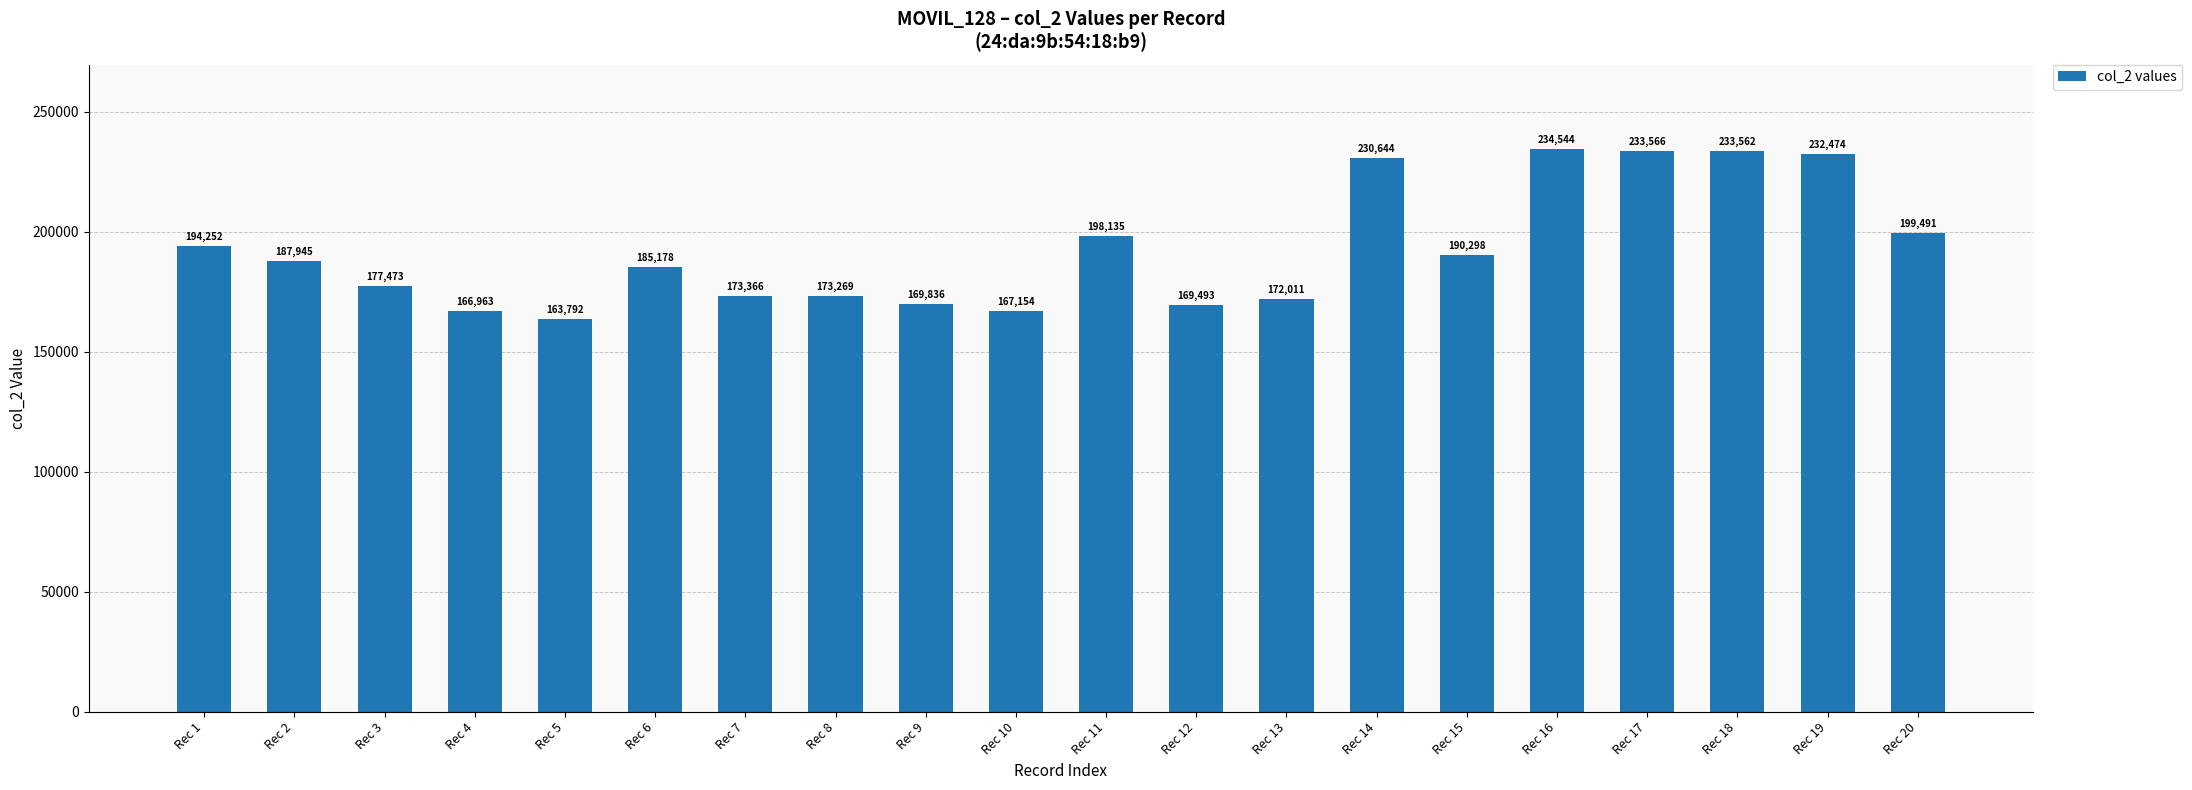

The value at Rec 15 is 190298. True or false?

True